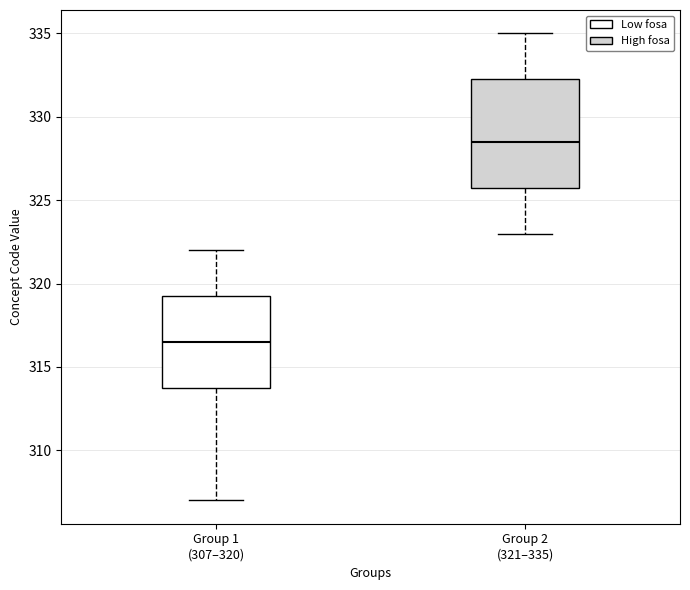

Reading left to right, transcribe this box plot: for each box, give where its median line is, the range the box spans, and where its two whiskers end, as read against the y-axis. The values are not printed on the chart, so give them approximately, as read against the axis.

Group 1 (307–320): median 316.5, box 314.0 to 319.5, whiskers 307.0 to 322.0
Group 2 (321–335): median 328.5, box 326.0 to 332.5, whiskers 323.0 to 335.0